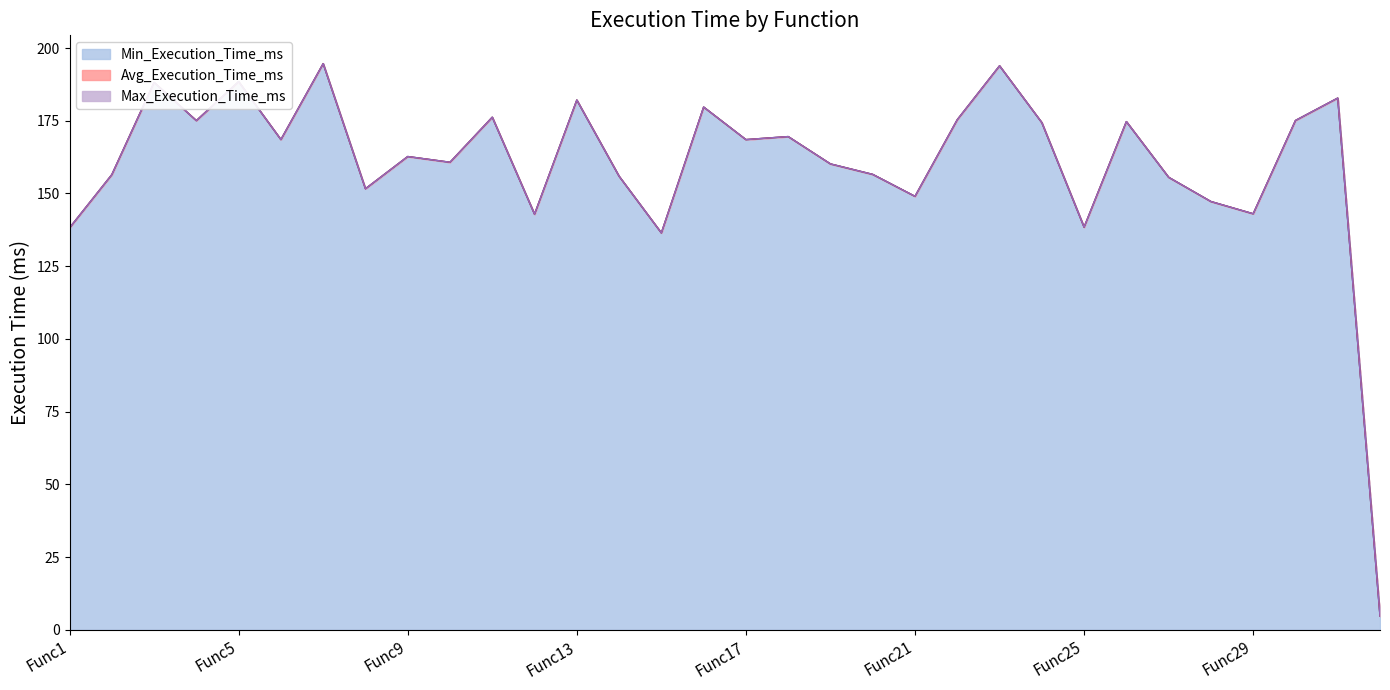

How many interior local peaks does the Avg_Execution_Time_ms series have?

11